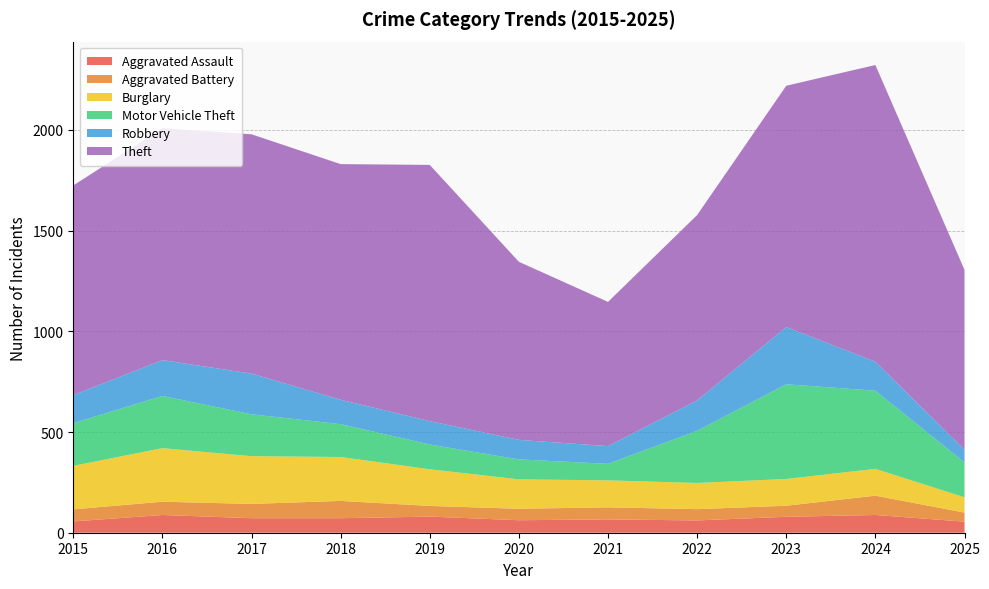

Reading right to left, transcribe all the data shown in this chart.

Aggravated Assault: 55	88	79	61	66	62	80	72	72	88	56
Aggravated Battery: 45	96	55	56	60	57	53	86	71	66	60
Burglary: 76	133	133	130	134	146	182	218	237	266	216
Motor Vehicle Theft: 173	388	470	259	82	99	123	163	208	259	212
Robbery: 63	144	284	151	88	97	116	121	202	178	139
Theft: 893	1473	1198	920	716	884	1272	1170	1188	1151	1041